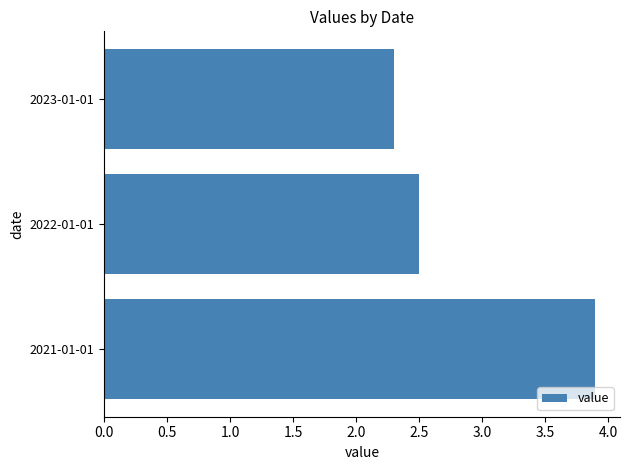

What is the maximum value shown in the chart?

3.9